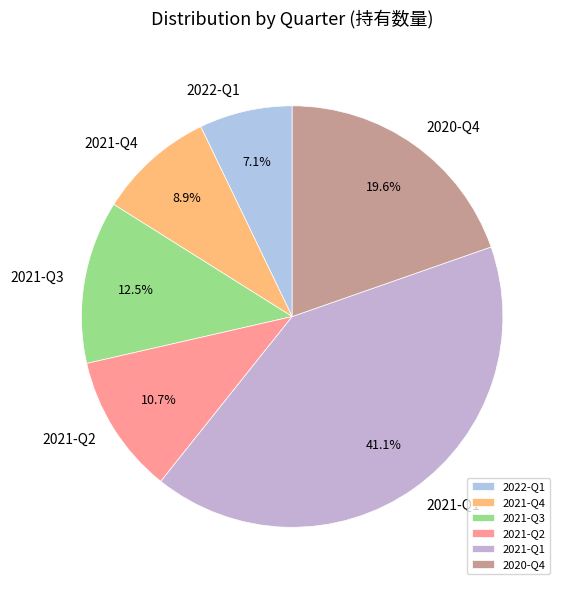

To the nearest percent, what portion does 2021-Q2 represent?

11%